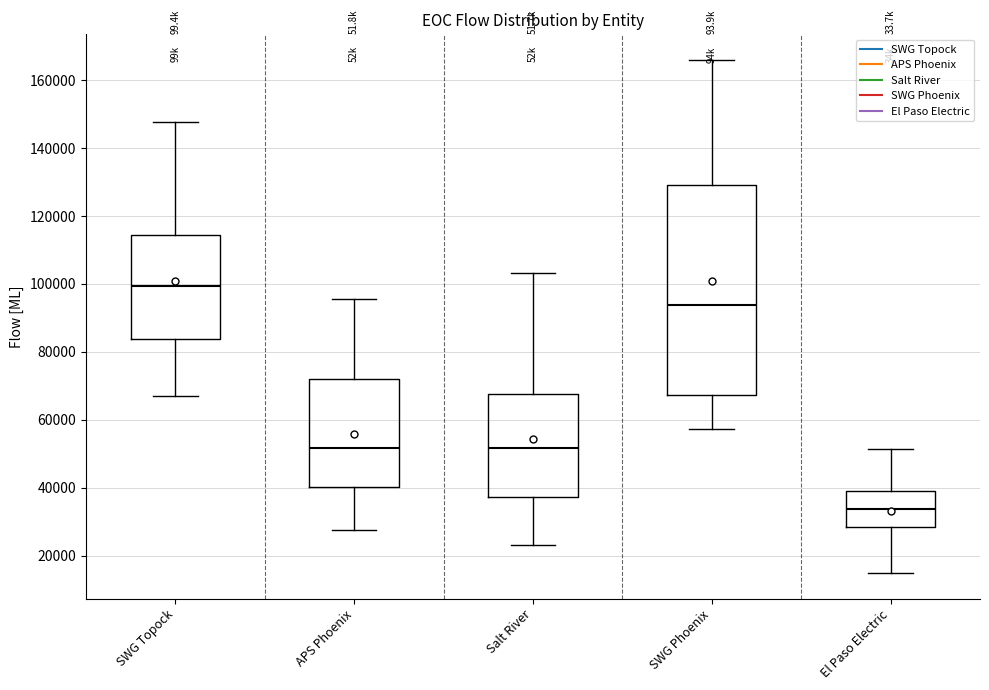

Which box's median line is the highest?

SWG Topock